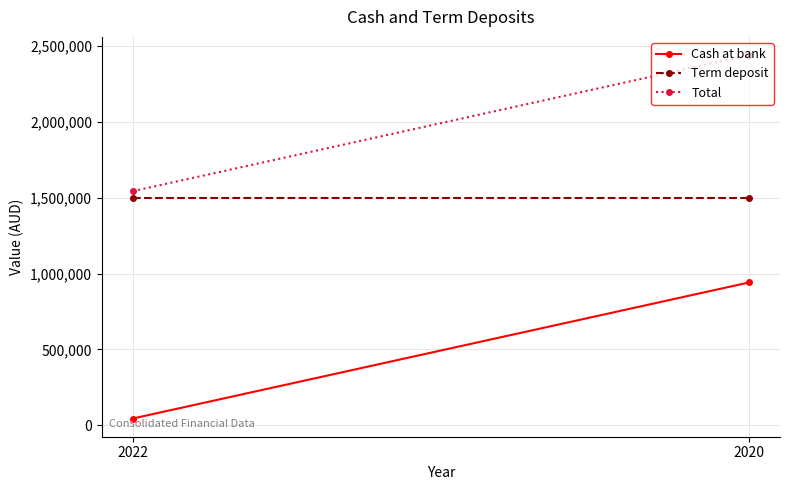

At how many categories does at least one series exceed 2376951?

1